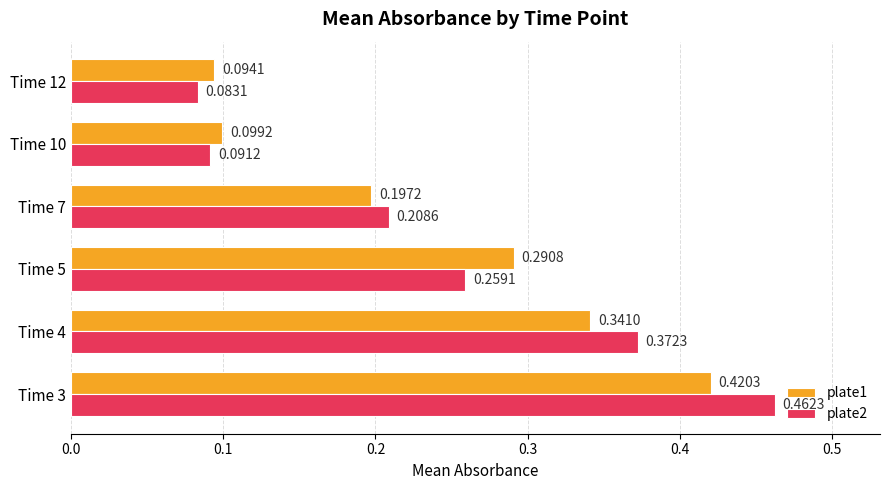

Which series has the widest spread of values?

plate2